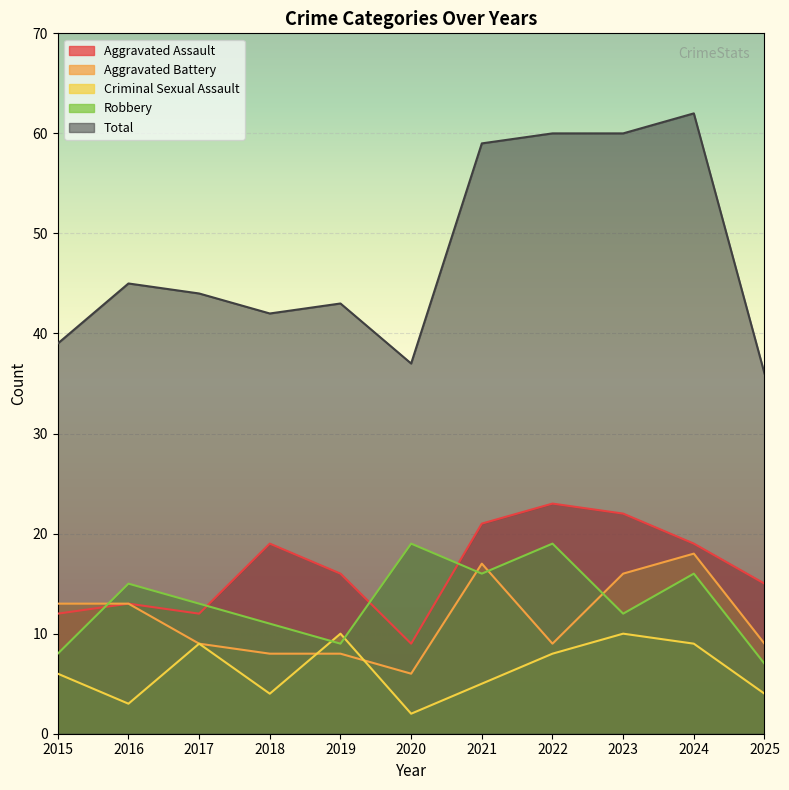

At how many categories does at least one series exceed 21?

11